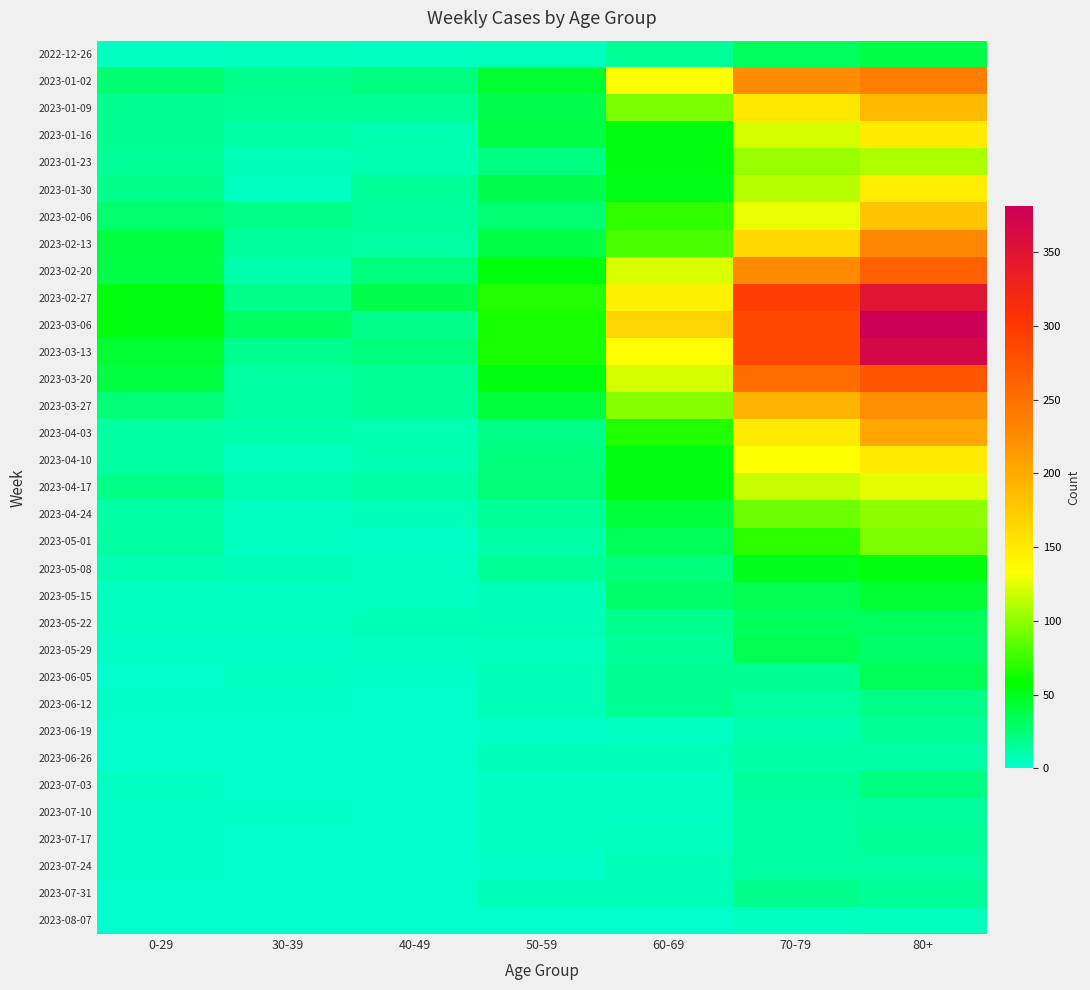

Which series has the widest spread of values?

2023-03-06